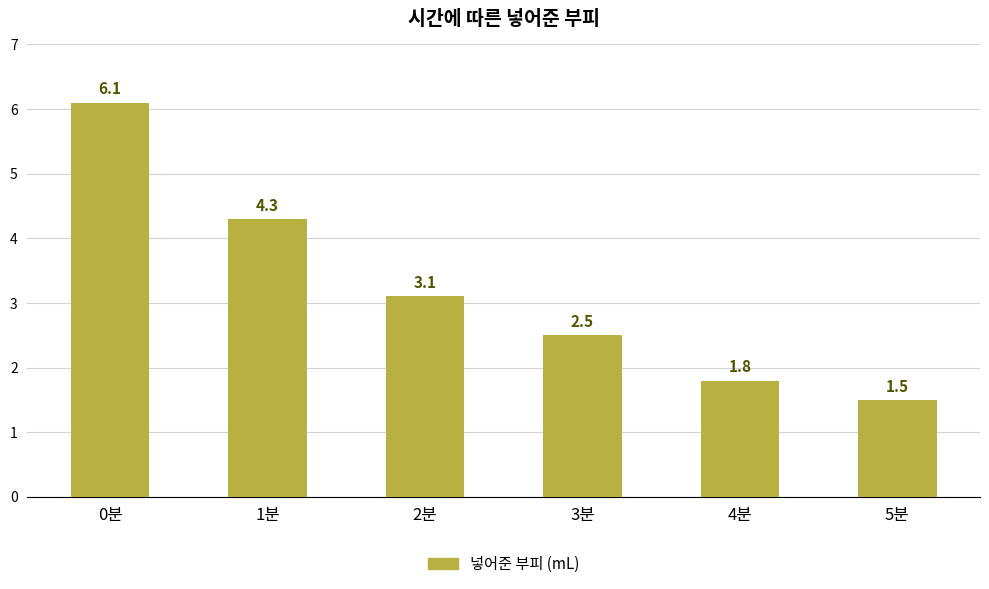

What is the change in value from 0분 to 5분?

-4.6